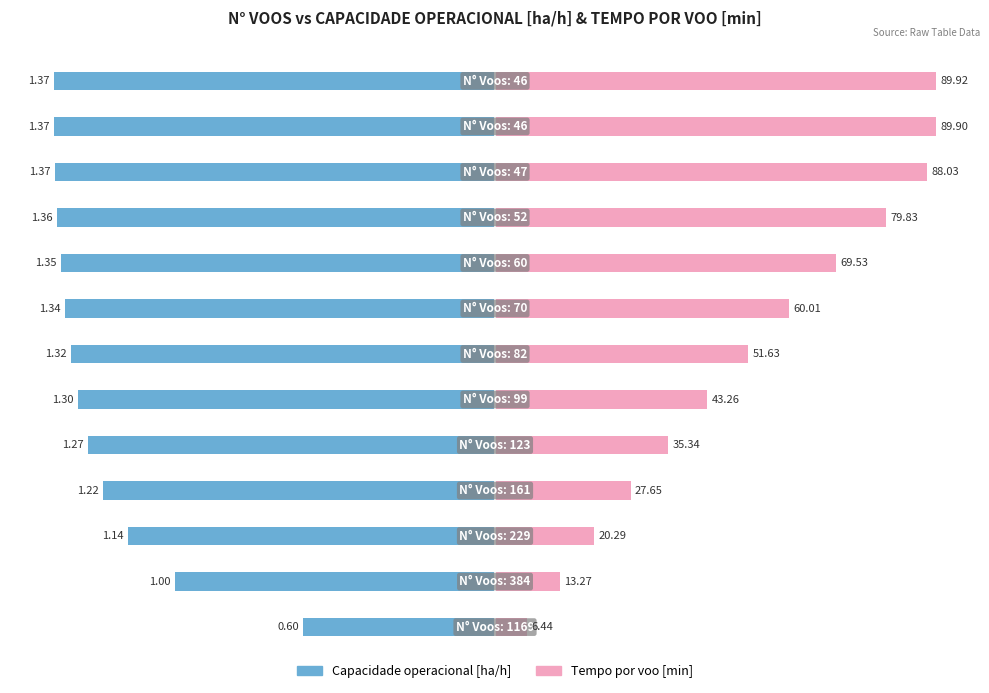

Between 12 and 4, which is larger?

4